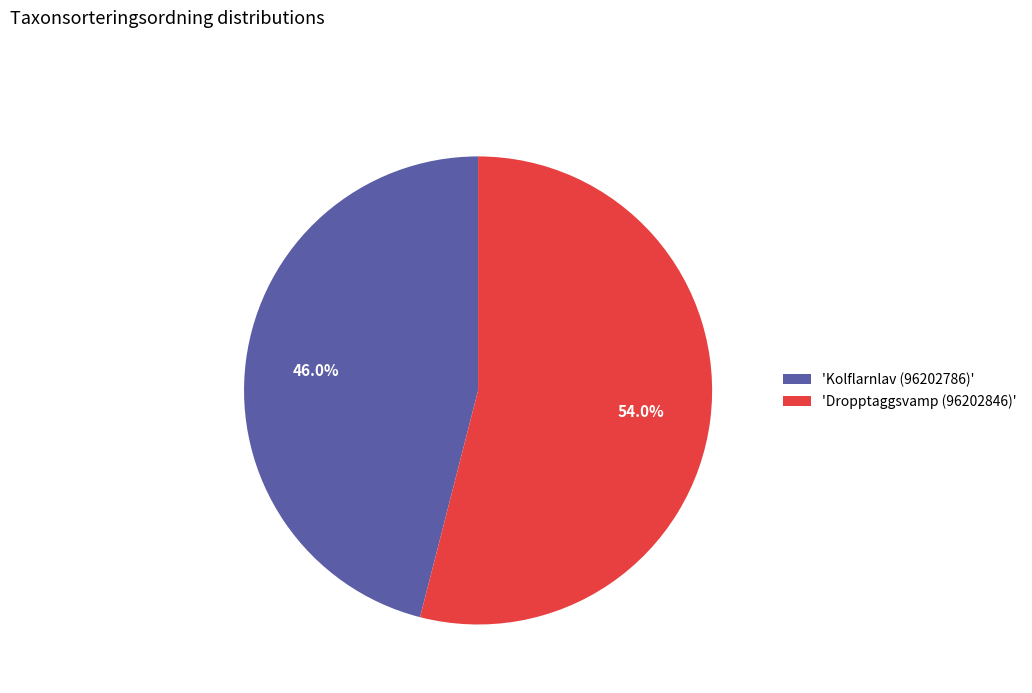

What portion of the pie excludes 'Kolflarnlav (96202786)'?

54.0%